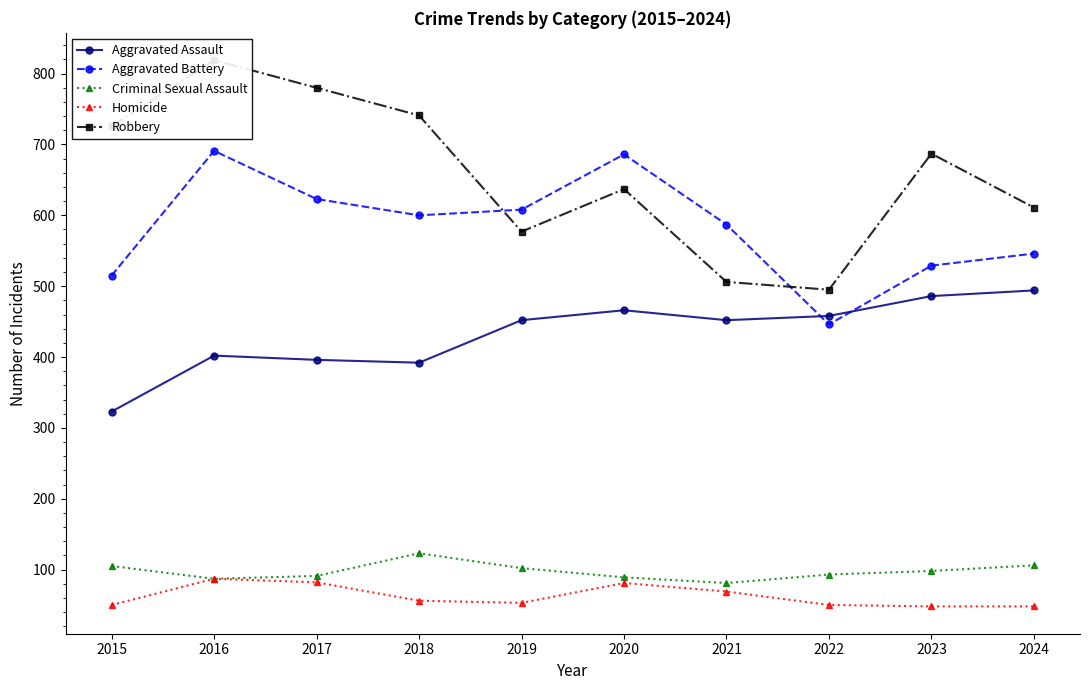

Is the value of Criminal Sexual Assault at 2019 greater than the value of Robbery at 2020?

No